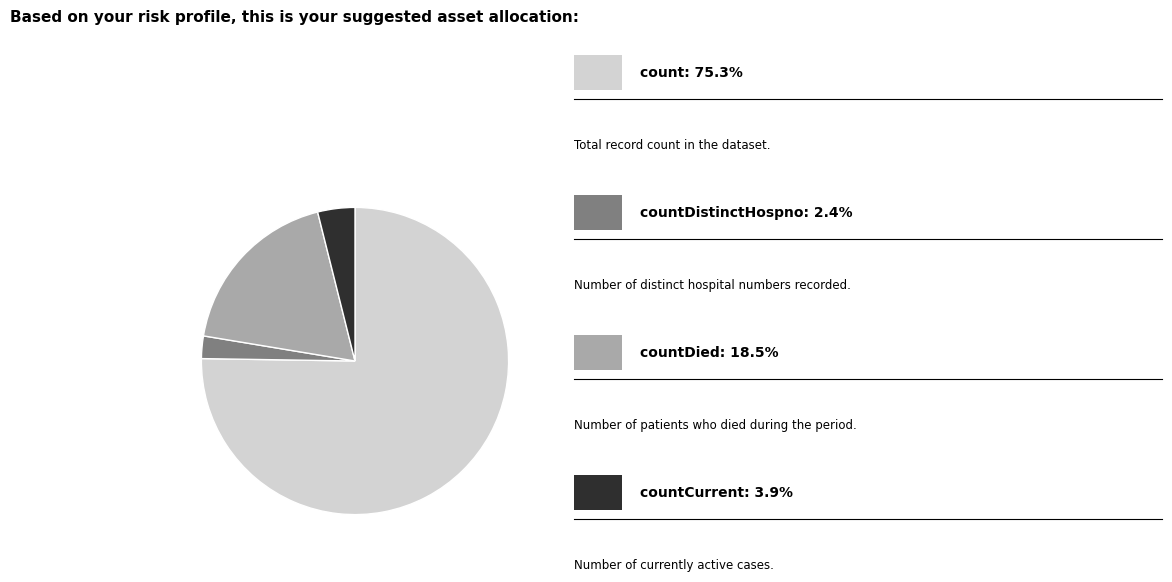

Is there any slice that represents more than half of the pie?

Yes